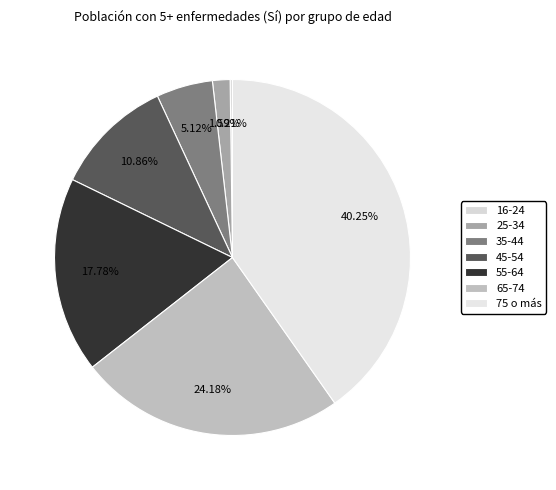

Which category has the biggest portion of the pie?

75 o más